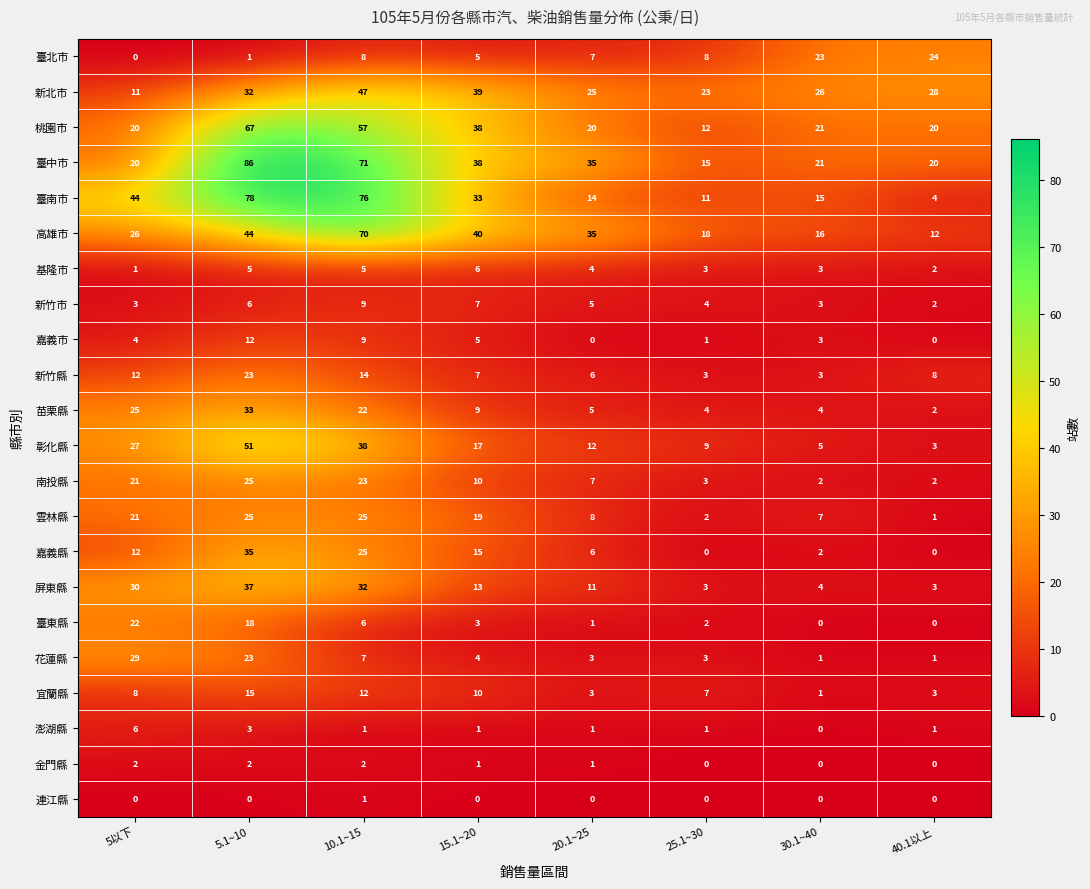

What is the total value across all series at 40.1以上?

136